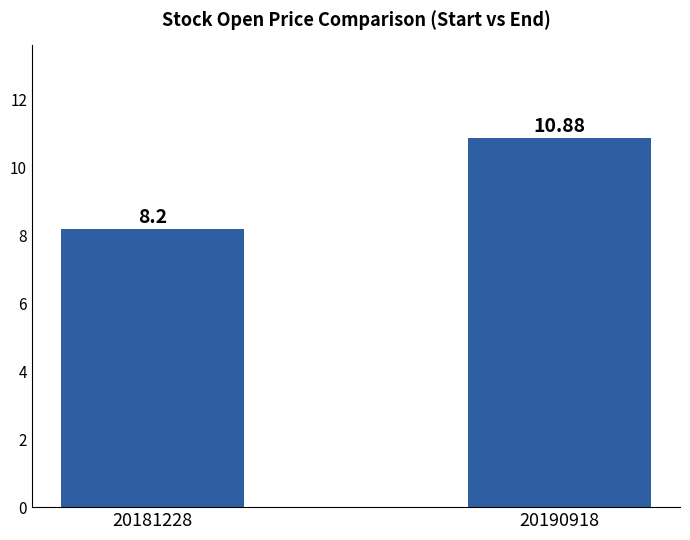

List the labels in order of value, largest first.

20190918, 20181228